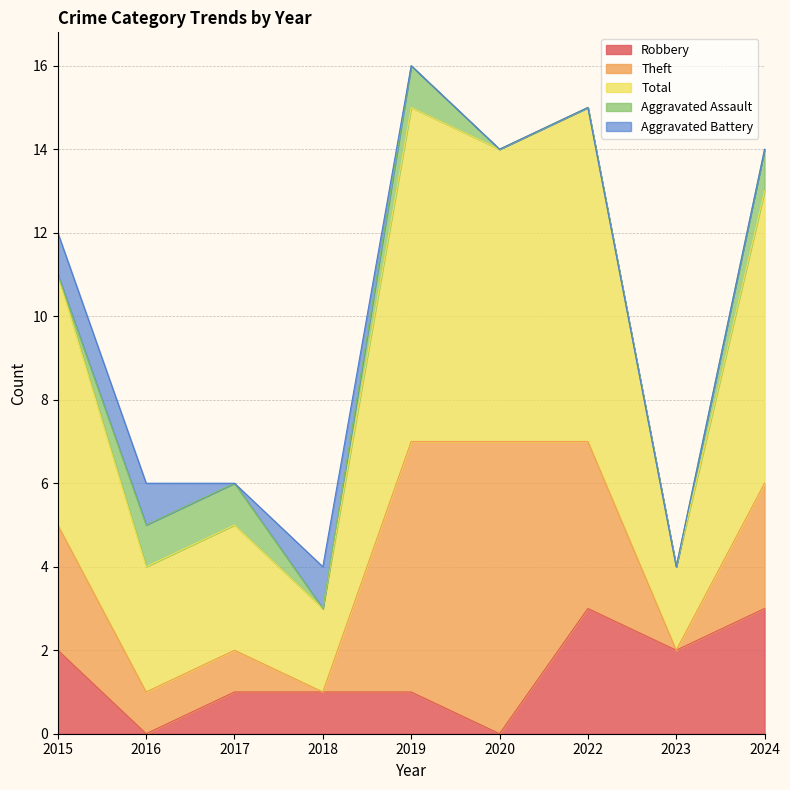

What is the difference between the maximum and second lowest values in the Aggravated Assault series?

1